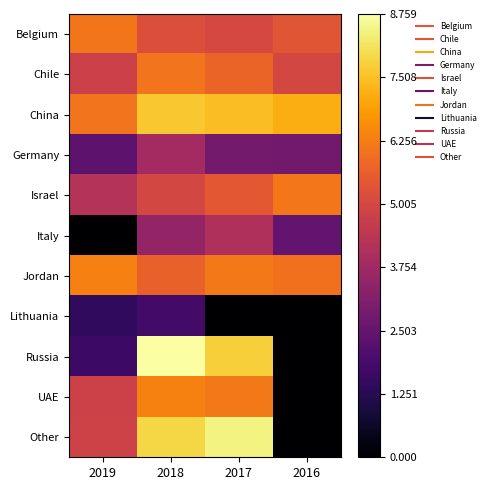

List the series in order of their peak value, lowest first.

Lithuania, Germany, Italy, Chile, Belgium, Israel, Jordan, UAE, China, Other, Russia